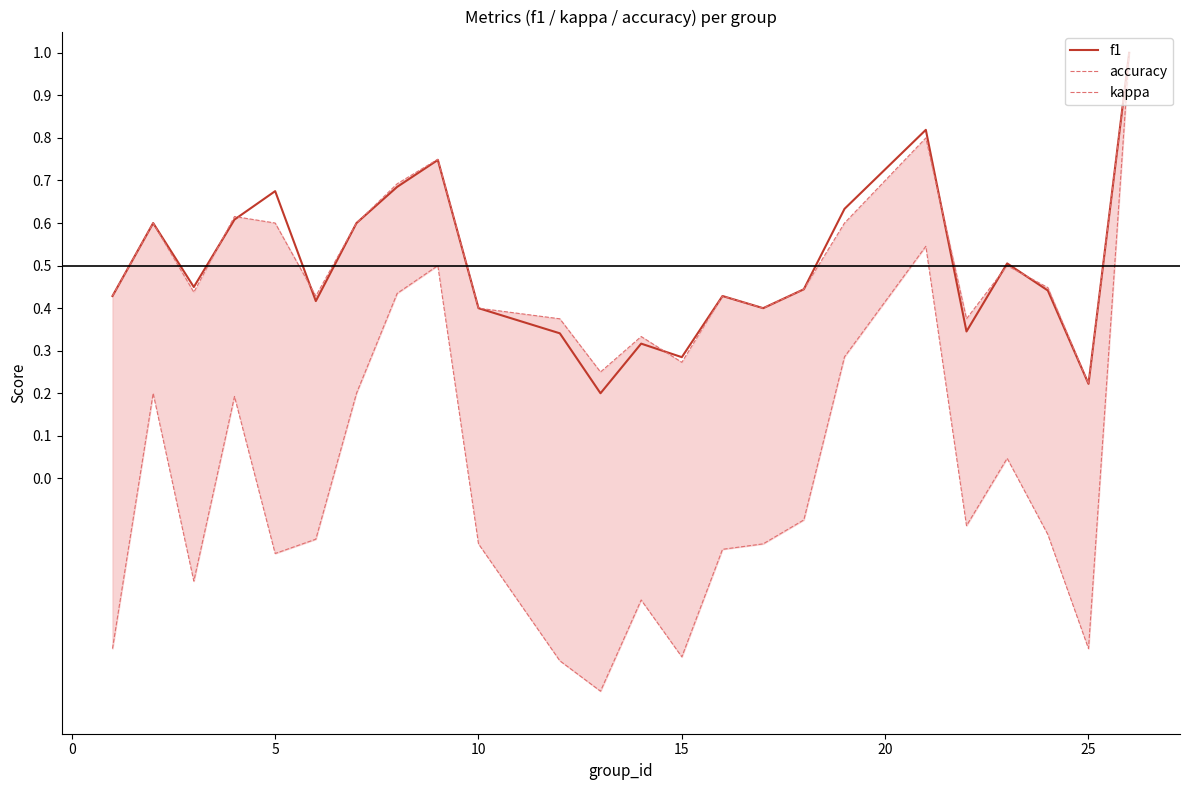

What is the minimum value for f1?

0.2